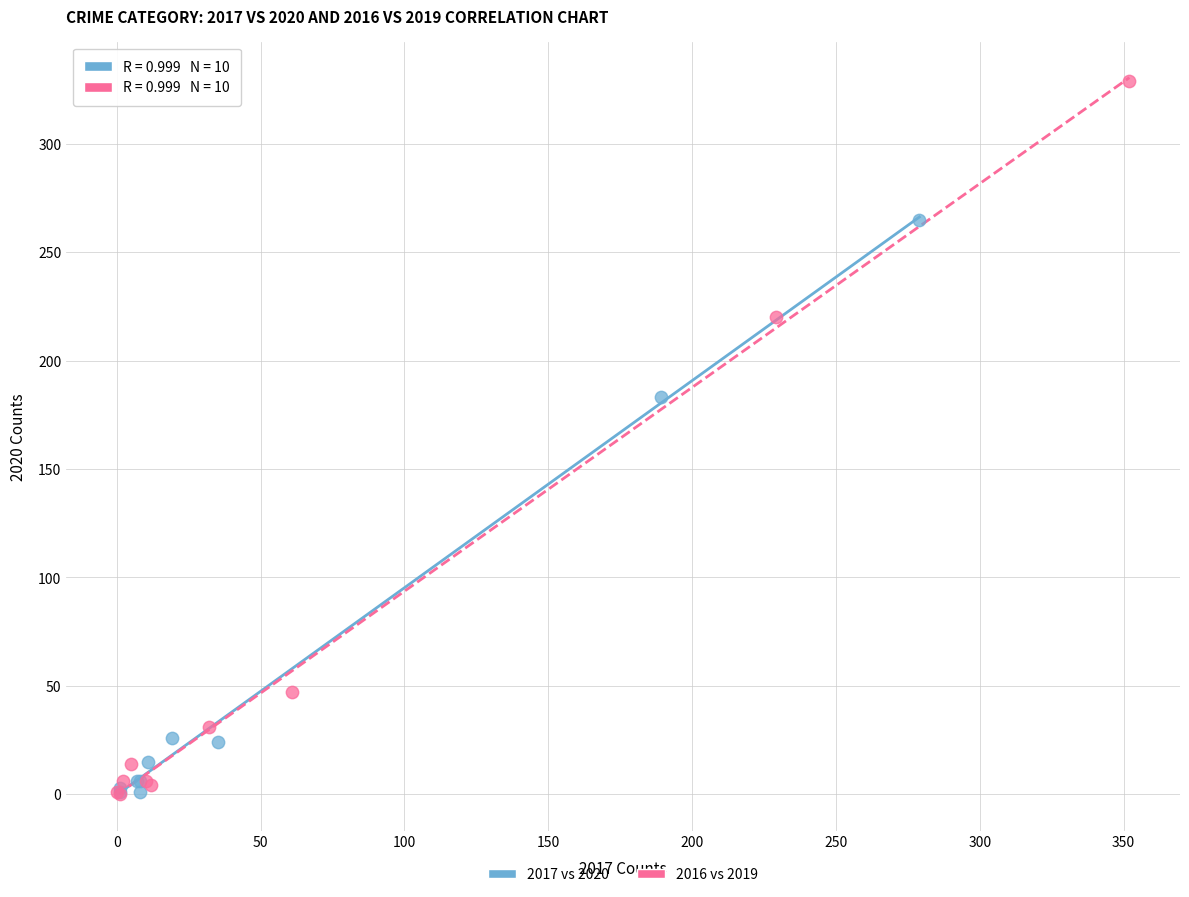

Which series reaches the maximum Y coordinate?

2016 vs 2019